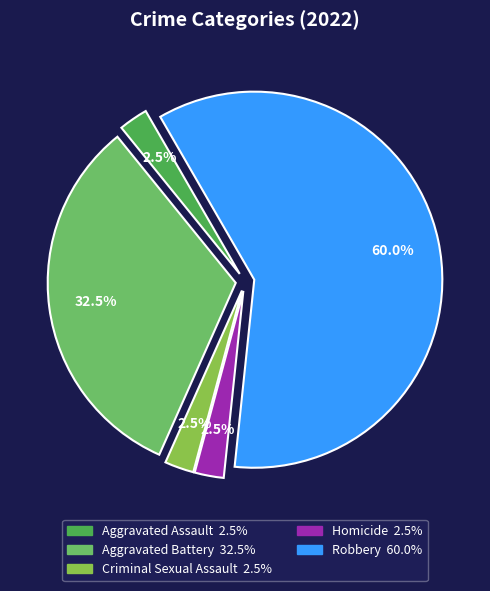

How many segments does this pie chart have?

5